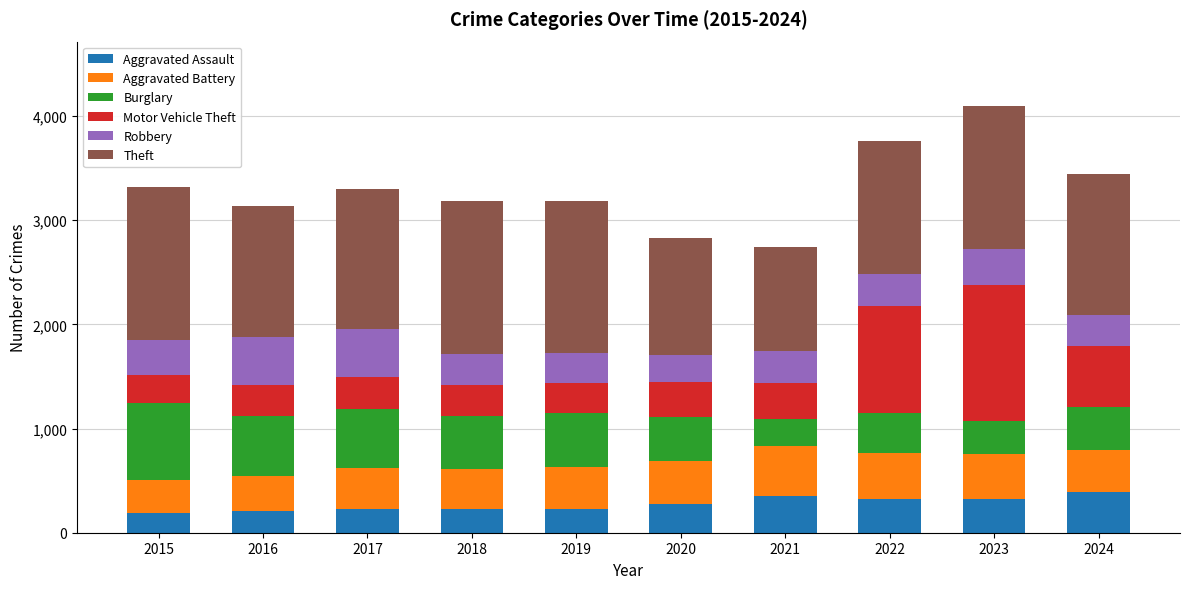

What is the lowest value of the Aggravated Assault series?

194